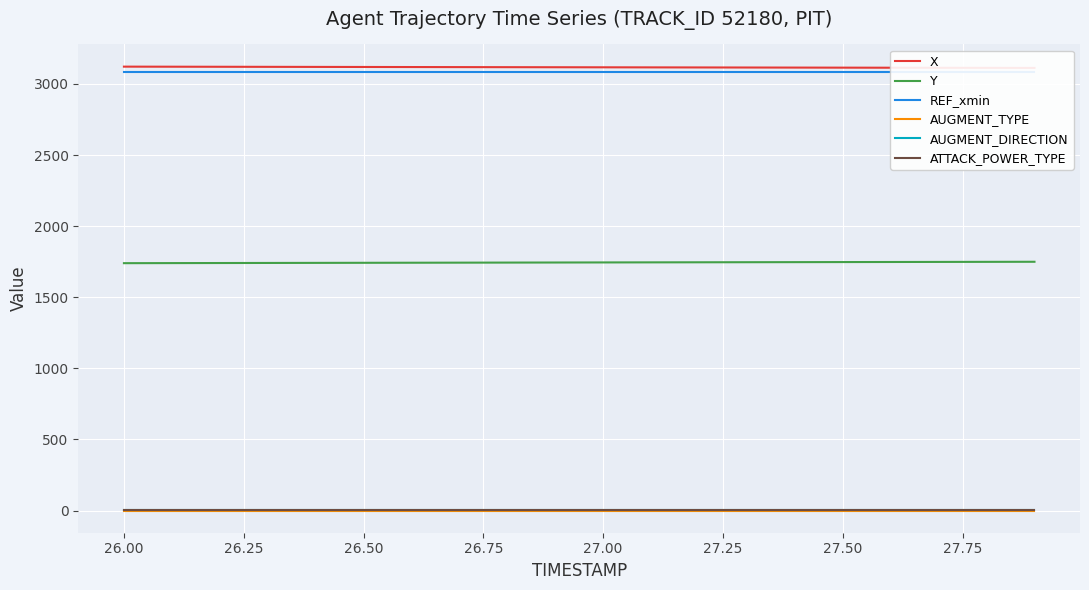

What is the sum of all AUGMENT_DIRECTION values?

20.0